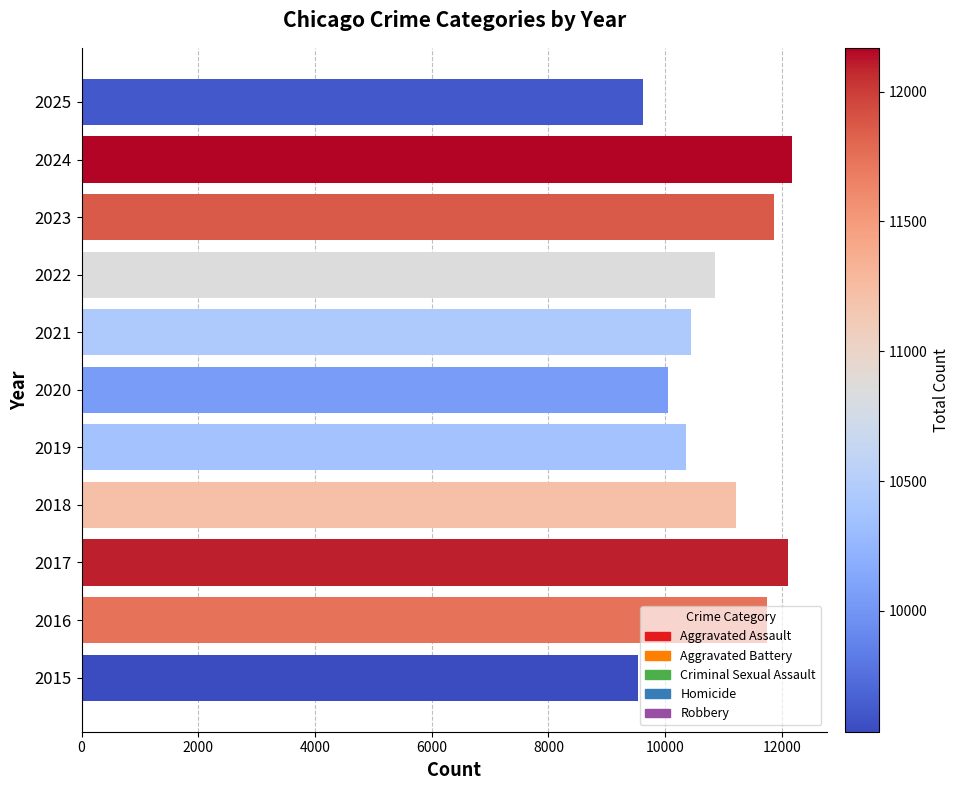

Does the chart contain stacked bars?

No